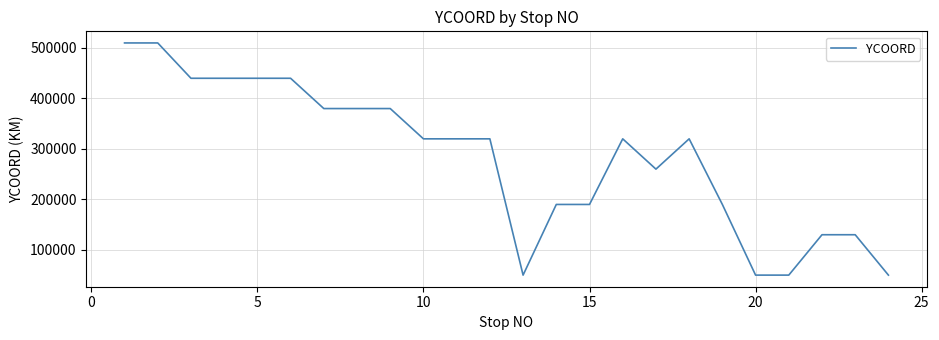

Reading right to left, what are all the values shown in this chart?

50000	130000	130000	50000	50000	190000	320000	260000	320000	190000	190000	50000	320000	320000	320000	380000	380000	380000	440000	440000	440000	440000	510000	510000